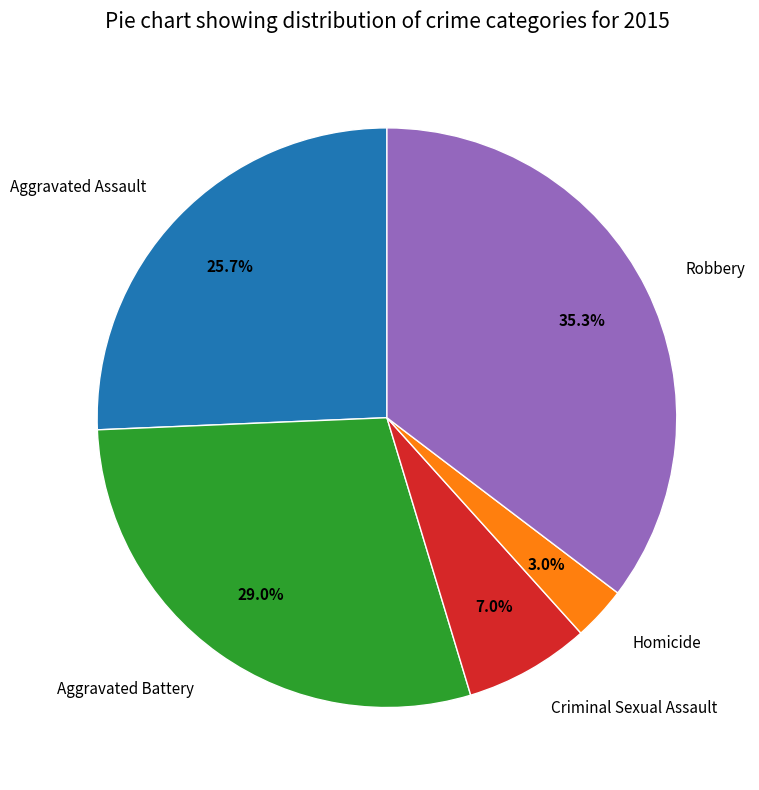

What is the ratio of the value at Homicide to the value at Robbery?

0.1